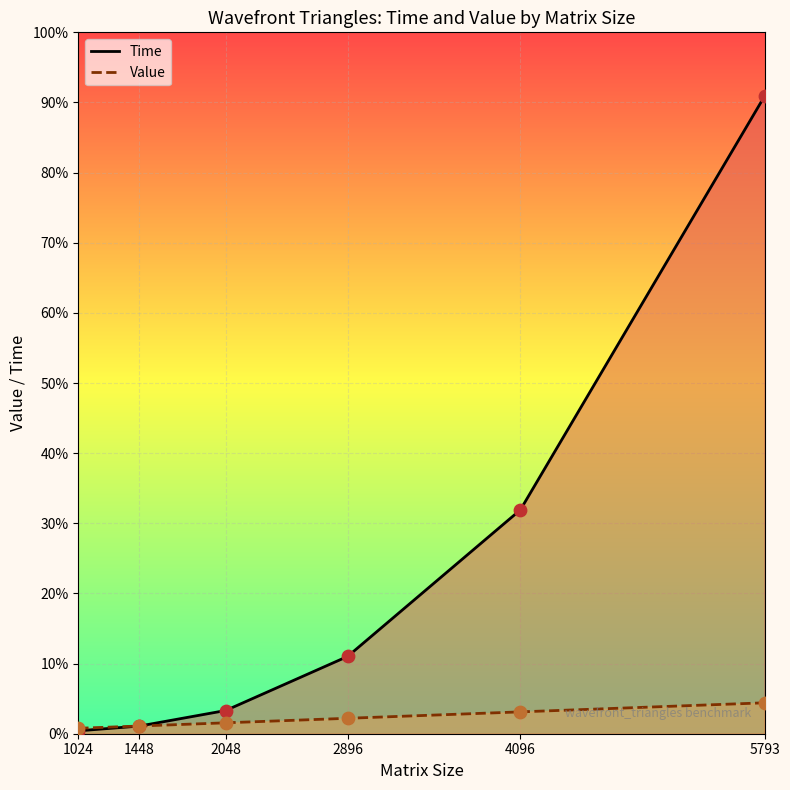

Which series reaches the minimum Y coordinate?

Time